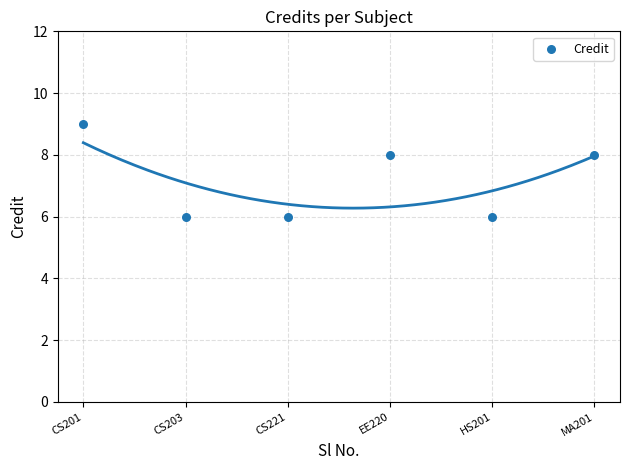

What is the average Y value?

7